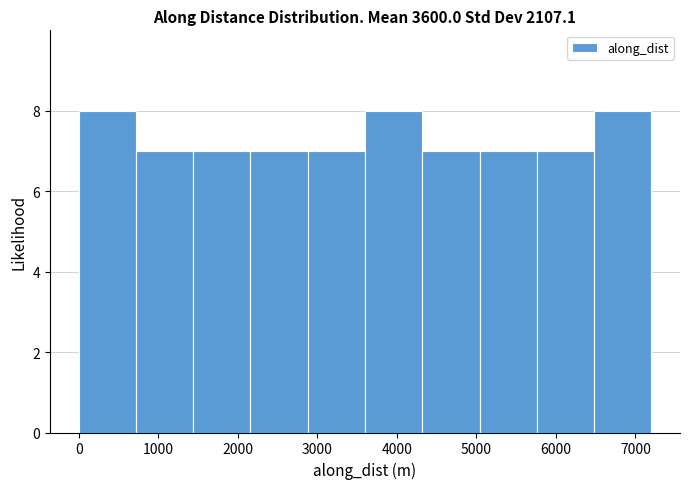

What is the height of the bar covering 5760 to 6480 on the x-axis? Neither the bar edges nor the heights are printed on the chart, so give them approximately, as read against the axes.

7